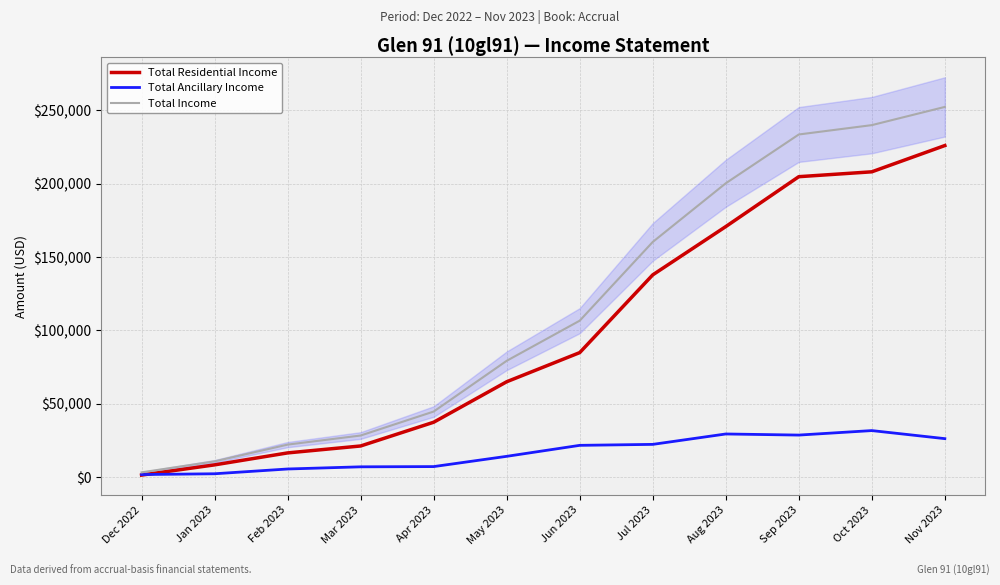

What is the total value across all series at Dec 2022?

6697.9